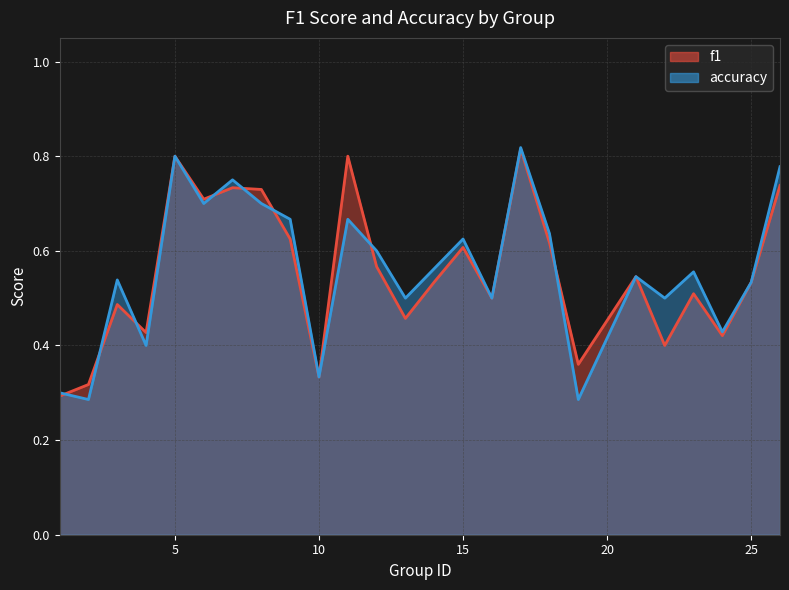

What is the difference between the second highest and second lowest values in the f1 series?

0.5